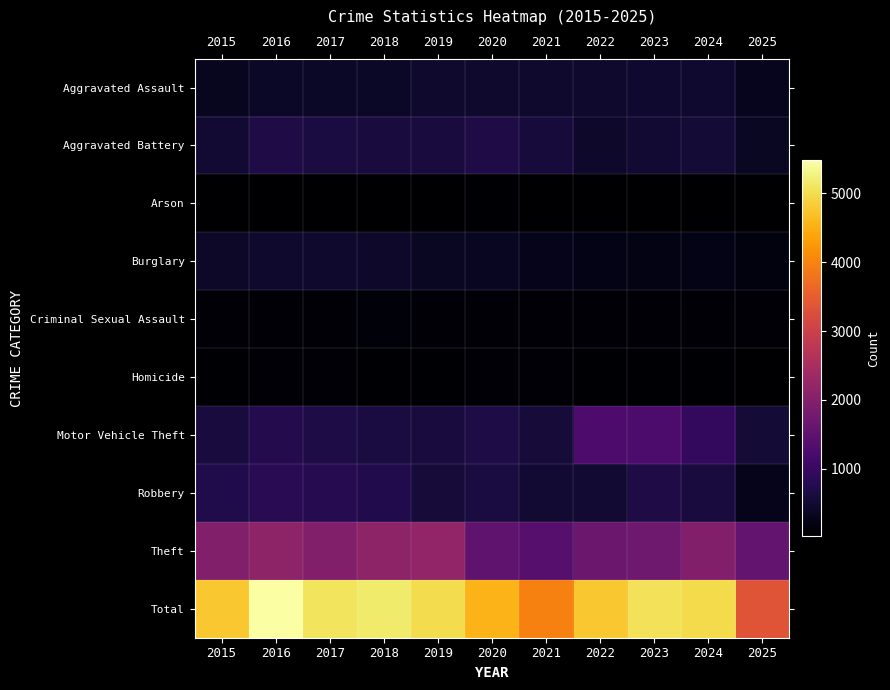

Which series changed the most between 2016 and 2021?

Total